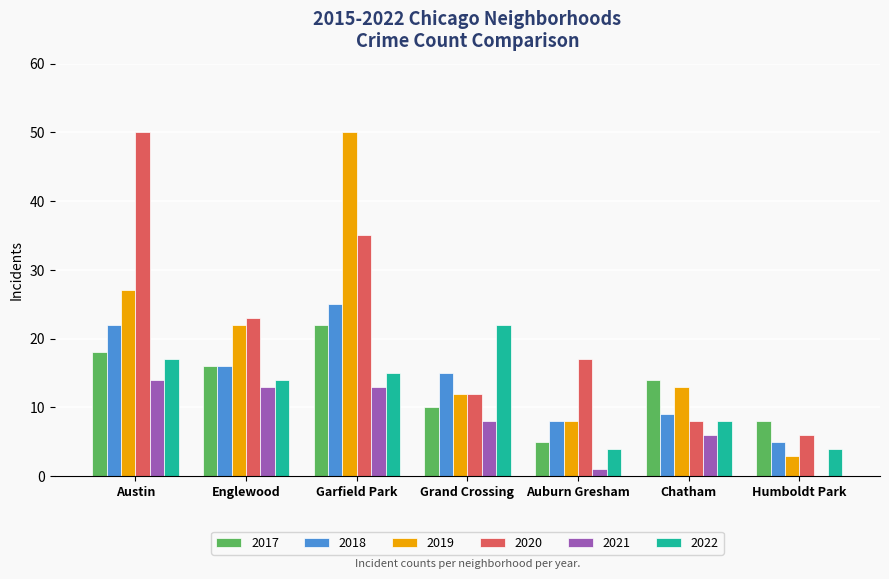

What is the greatest value displayed?

50